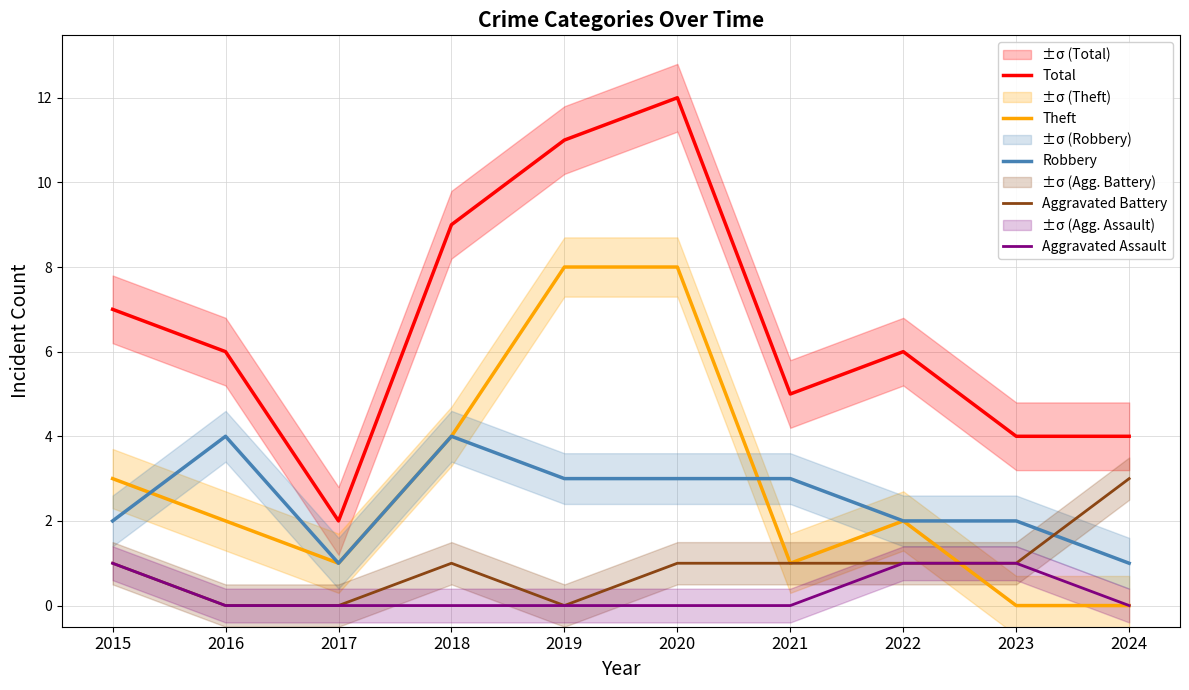

Where does the Theft series first go above 2?

2015